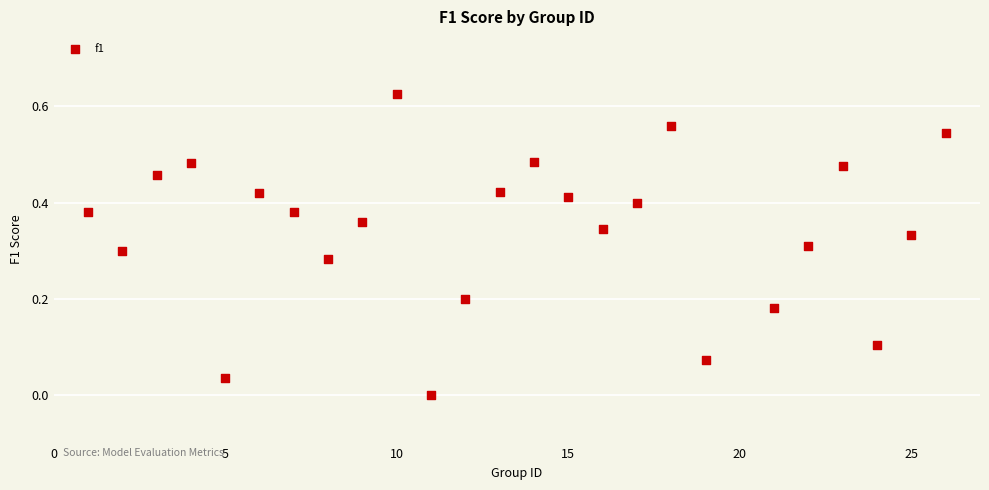

What is the range of X values (max minus min)?

25.0